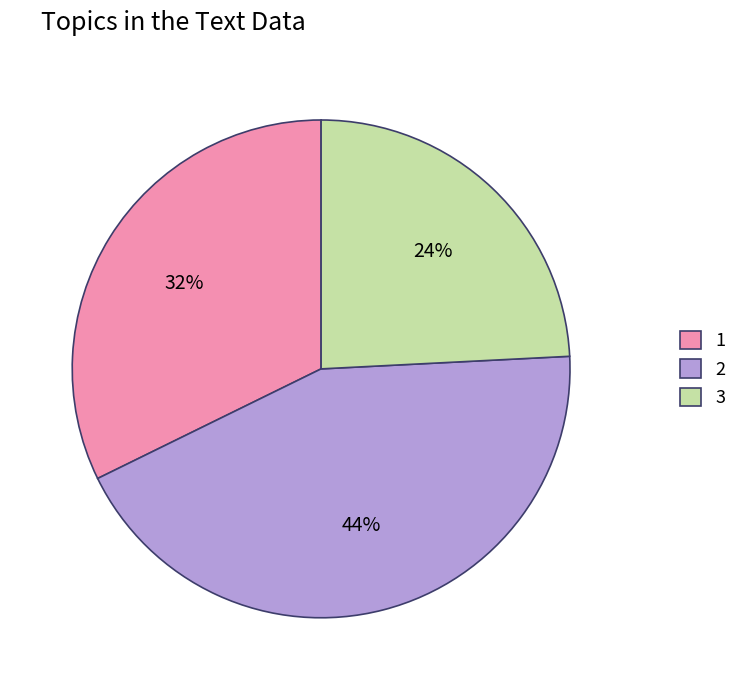

Do 2 and 3 together represent more than half of the pie?

Yes